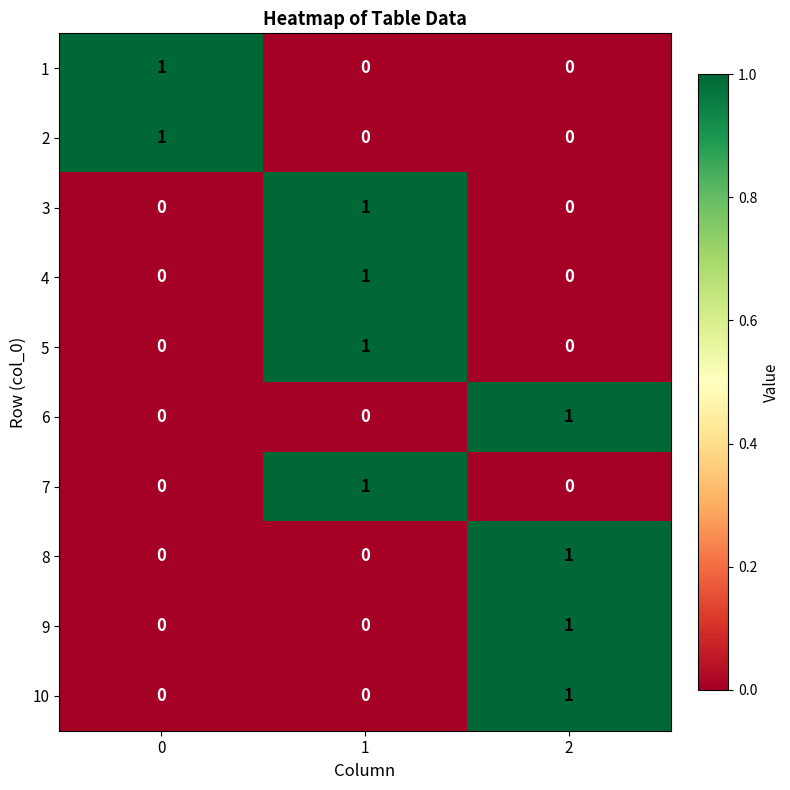

What is the total value across all series at 2?

4